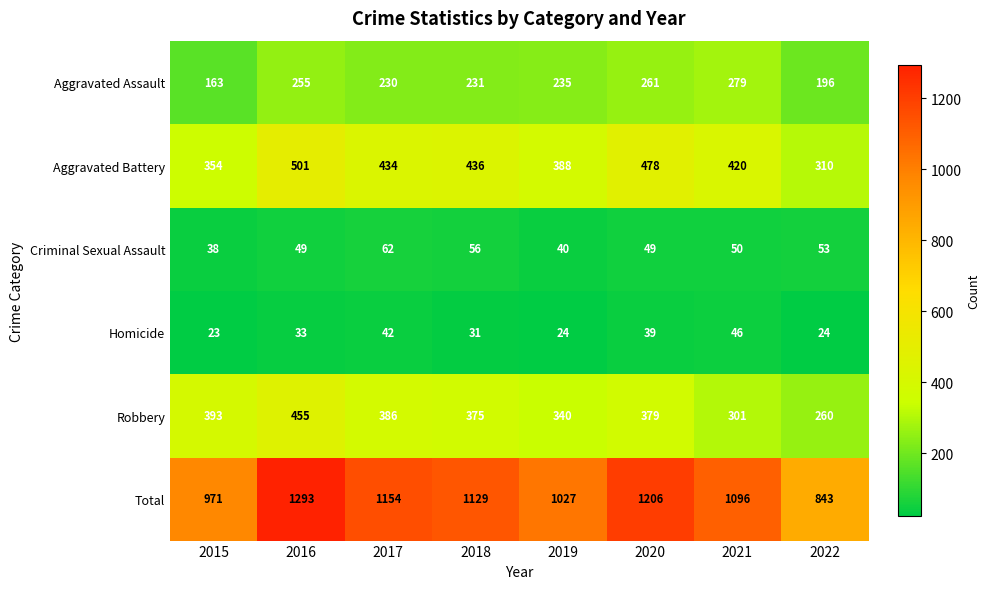

At how many categories does at least one series exceed 126?

8